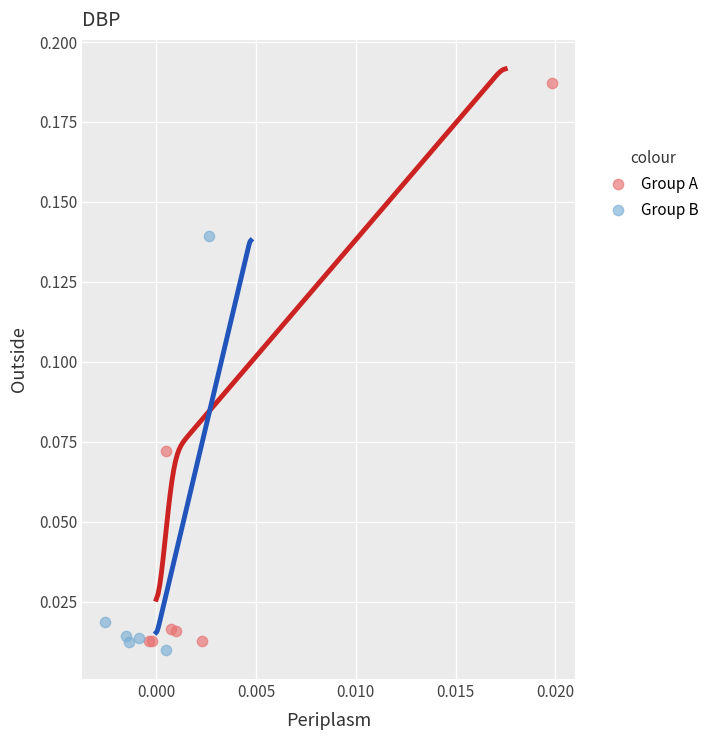

What are all the series names shown in the legend?

Group A, Group B